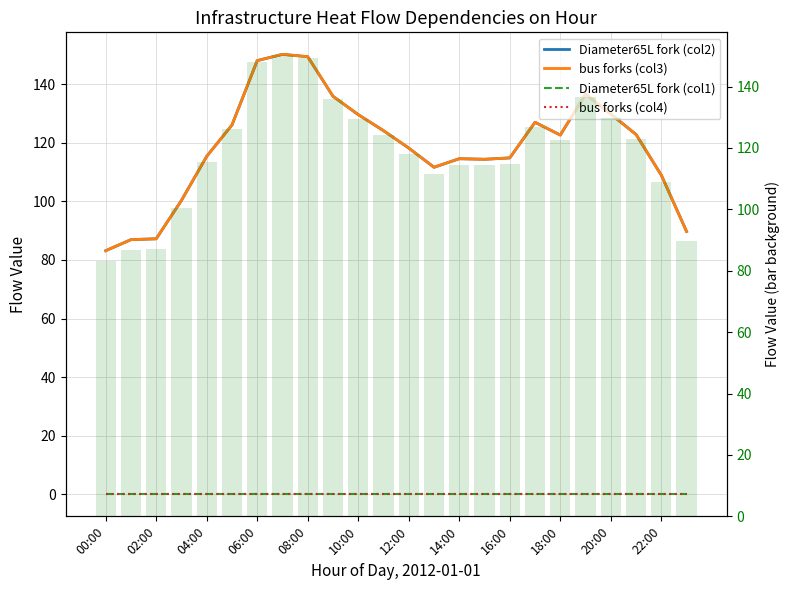

Which label corresponds to the smallest value in the chart?

00:00